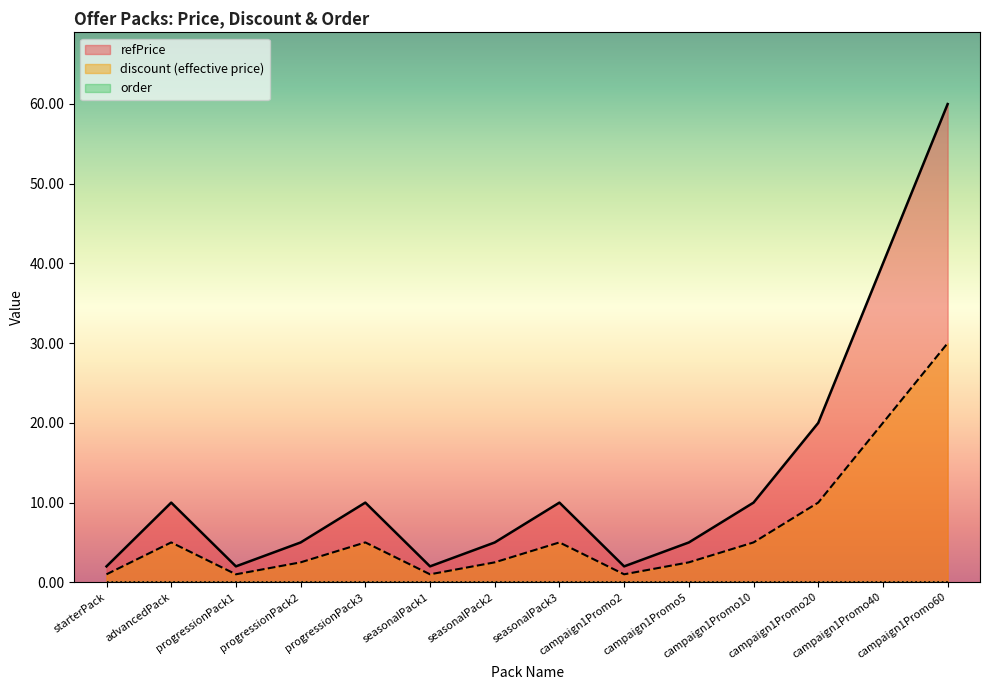

What position from the right is campaign1Promo20?

3